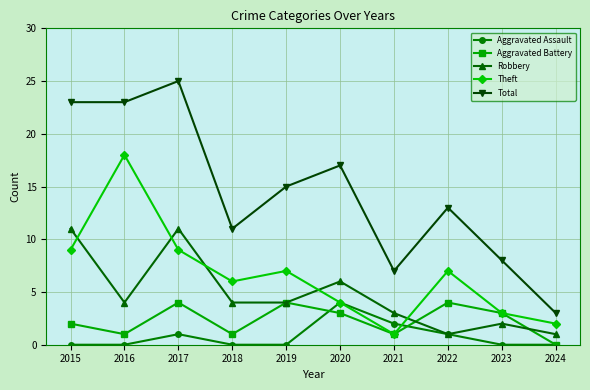

At which label is Aggravated Battery closest to 2?

2015